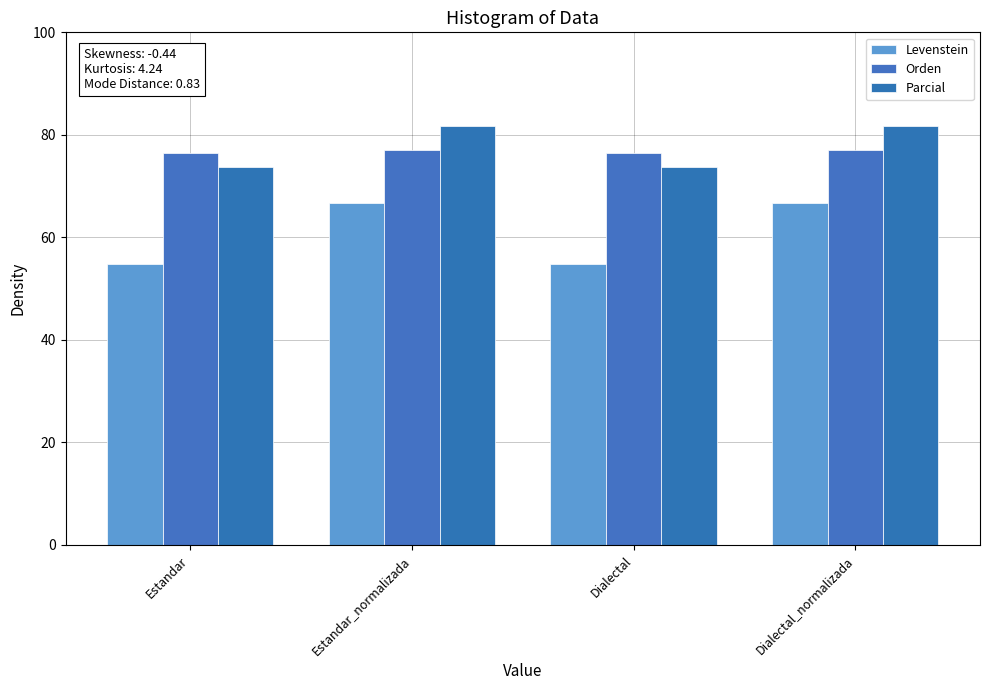

Are the bars horizontal?

No